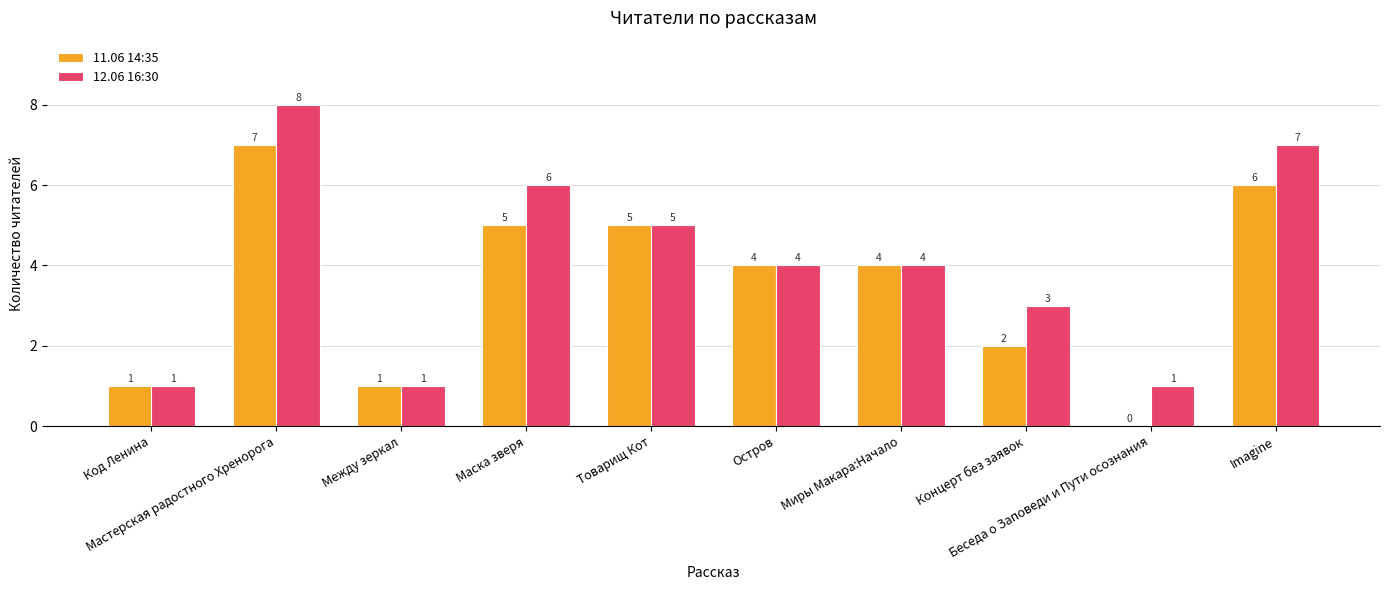

Reading right to left, transcribe all the data shown in this chart.

11.06 14:35: 6	0	2	4	4	5	5	1	7	1
12.06 16:30: 7	1	3	4	4	5	6	1	8	1